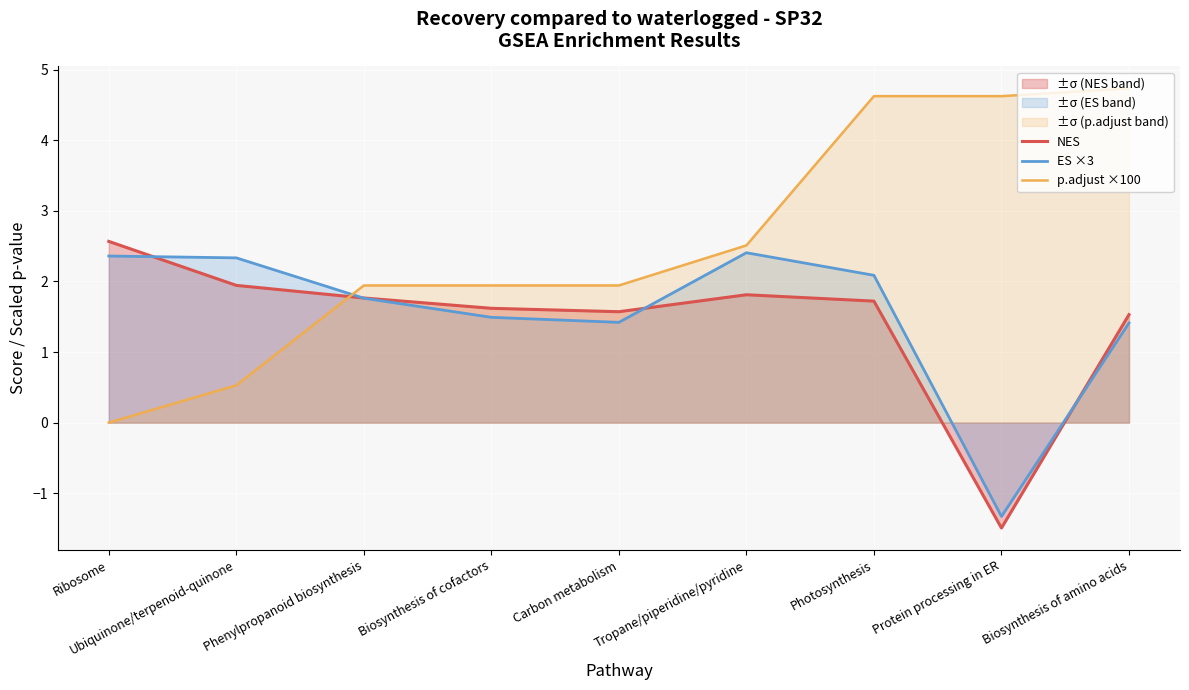

Reading left to right, list all the values displayed in this chart.

NES: Ribosome=2.6	Ubiquinone/terpenoid-quinone=1.9	Phenylpropanoid biosynthesis=1.8	Biosynthesis of cofactors=1.6	Carbon metabolism=1.6	Tropane/piperidine/pyridine=1.8	Photosynthesis=1.7	Protein processing in ER=-1.5	Biosynthesis of amino acids=1.5
ES ×3: Ribosome=2.4	Ubiquinone/terpenoid-quinone=2.3	Phenylpropanoid biosynthesis=1.8	Biosynthesis of cofactors=1.5	Carbon metabolism=1.4	Tropane/piperidine/pyridine=2.4	Photosynthesis=2.1	Protein processing in ER=-1.3	Biosynthesis of amino acids=1.4
p.adjust ×100: Ribosome=0.0	Ubiquinone/terpenoid-quinone=0.5	Phenylpropanoid biosynthesis=1.9	Biosynthesis of cofactors=1.9	Carbon metabolism=1.9	Tropane/piperidine/pyridine=2.5	Photosynthesis=4.6	Protein processing in ER=4.6	Biosynthesis of amino acids=4.7